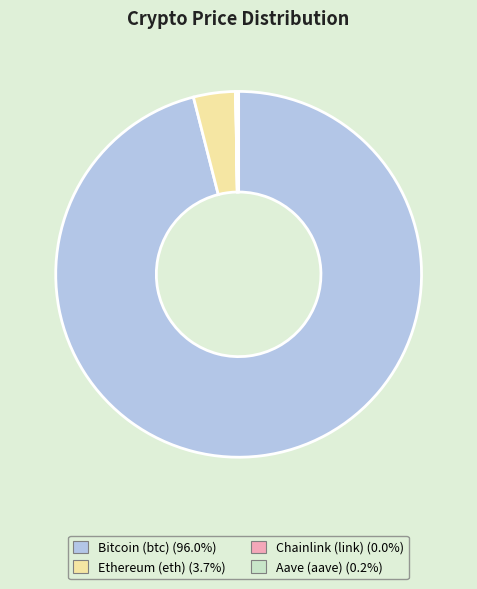

What is the ratio of the value at Bitcoin (btc) (96.0%) to the value at Ethereum (eth) (3.7%)?

25.9